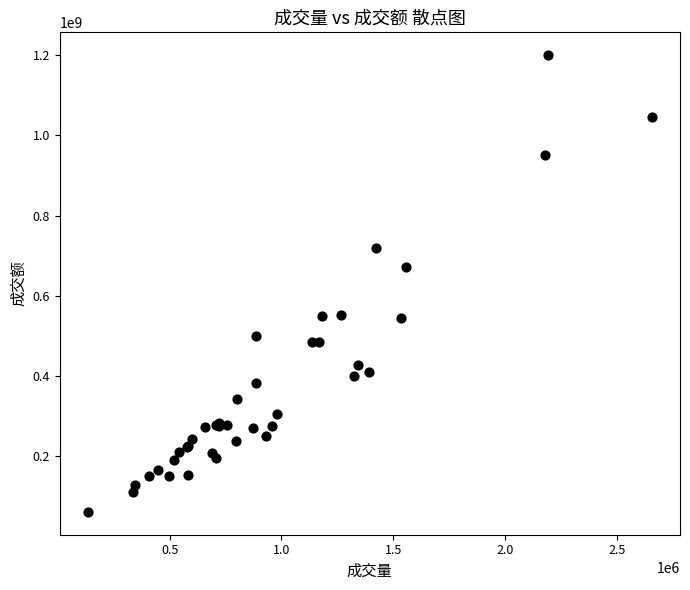

What Y value in the scatter plot is closest to 630656943?

670829674